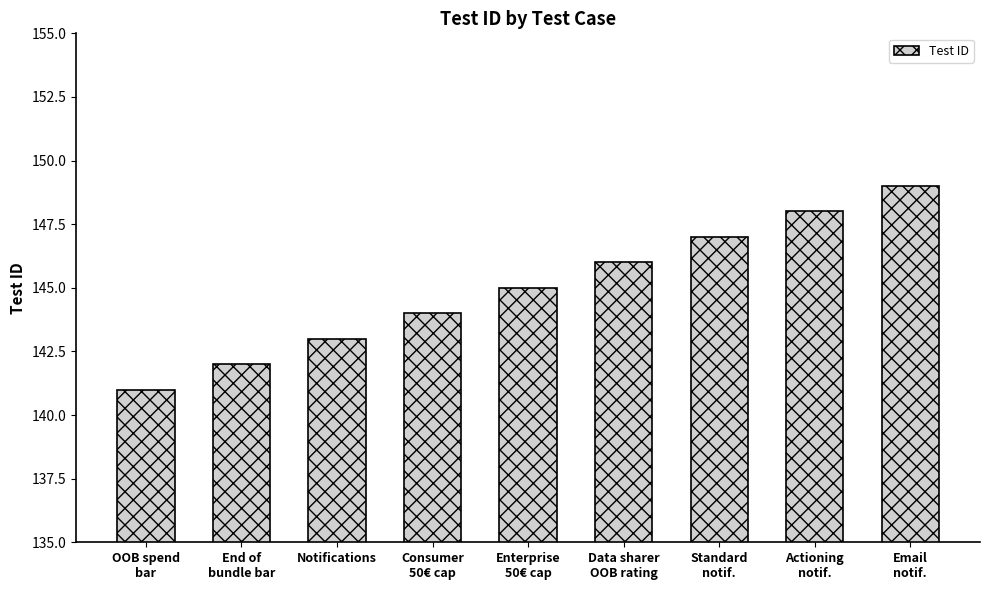

Where is the data nearest to the value 145?

Enterprise
50€ cap